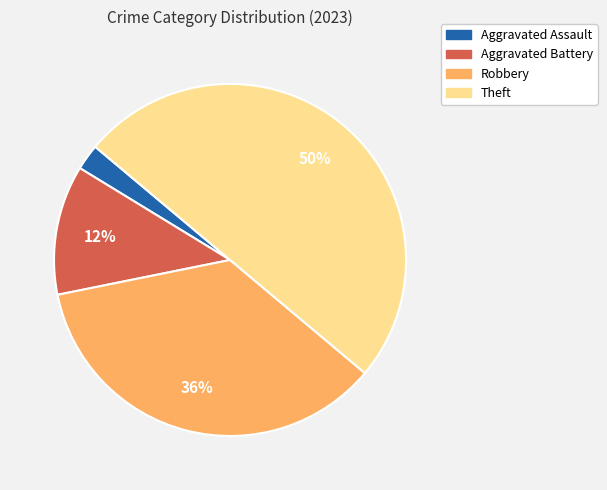

Is it true that Aggravated Assault is 2% of the pie?

True